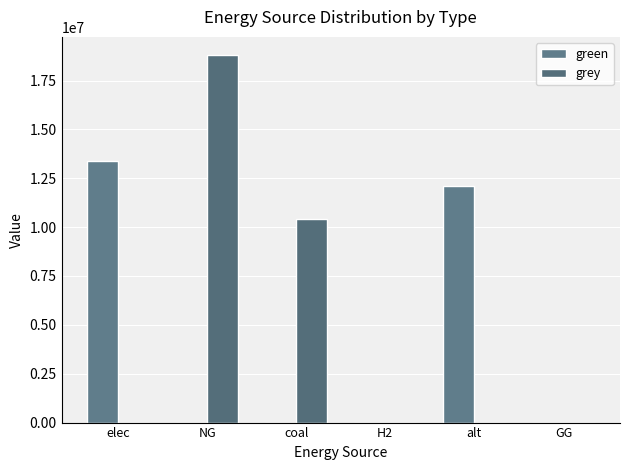

Reading left to right, extract all data points from this chart.

green: elec=13374789.3	NG=0.0	coal=0.0	H2=0.0	alt=12083802.7	GG=0.0
grey: elec=0.0	NG=18792801.9	coal=10439077.0	H2=0.0	alt=0.0	GG=0.0